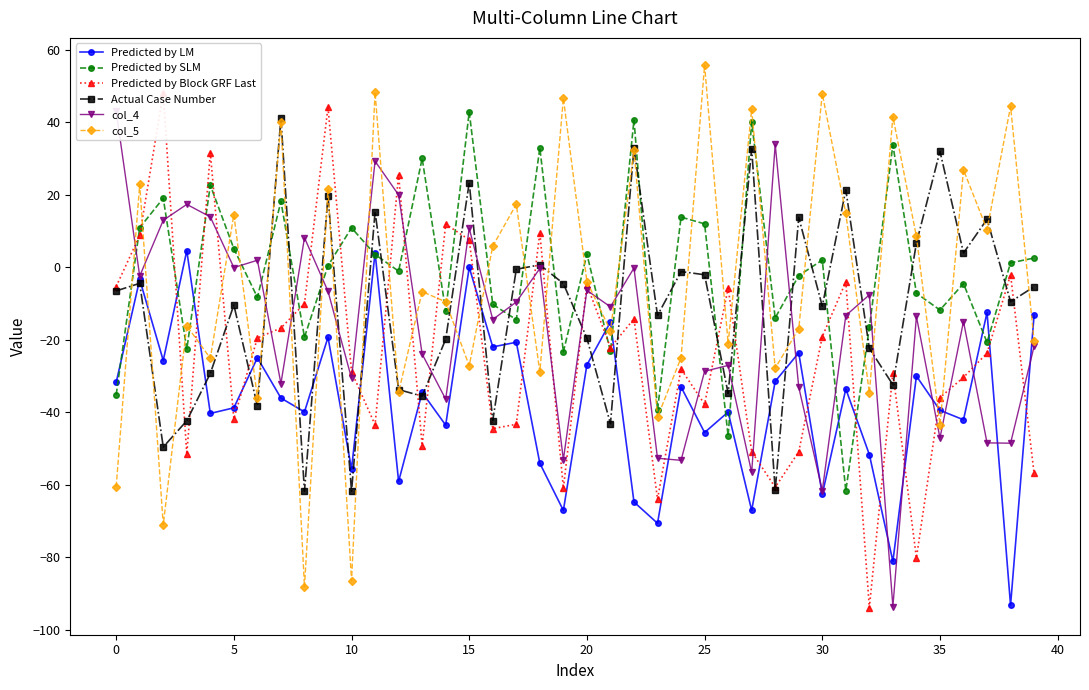

What is the difference between the second highest and second lowest values in the Predicted by LM series?

85.2